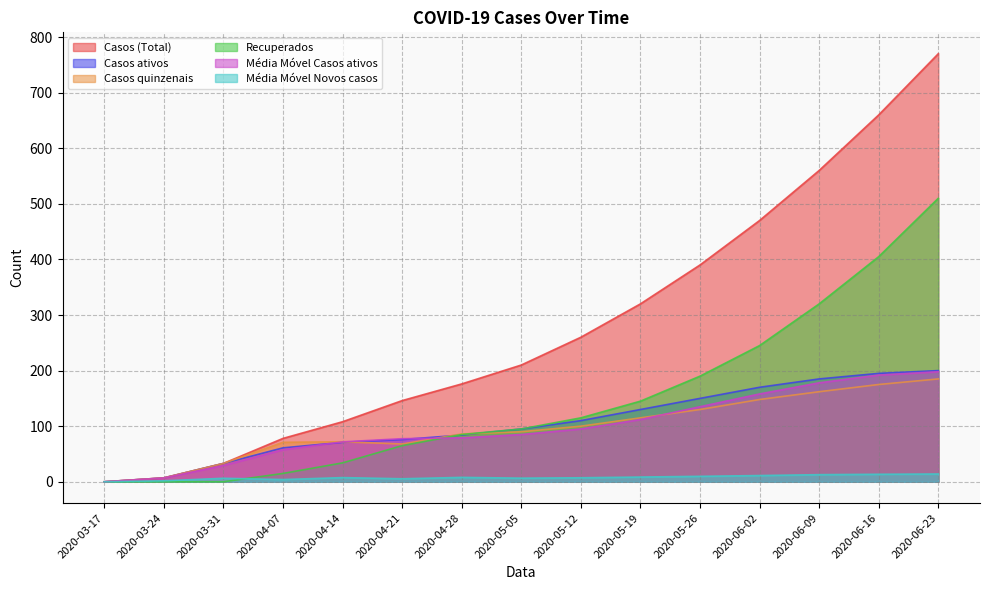

True or false: Casos (Total) and Média Móvel Casos ativos intersect in this chart.

False